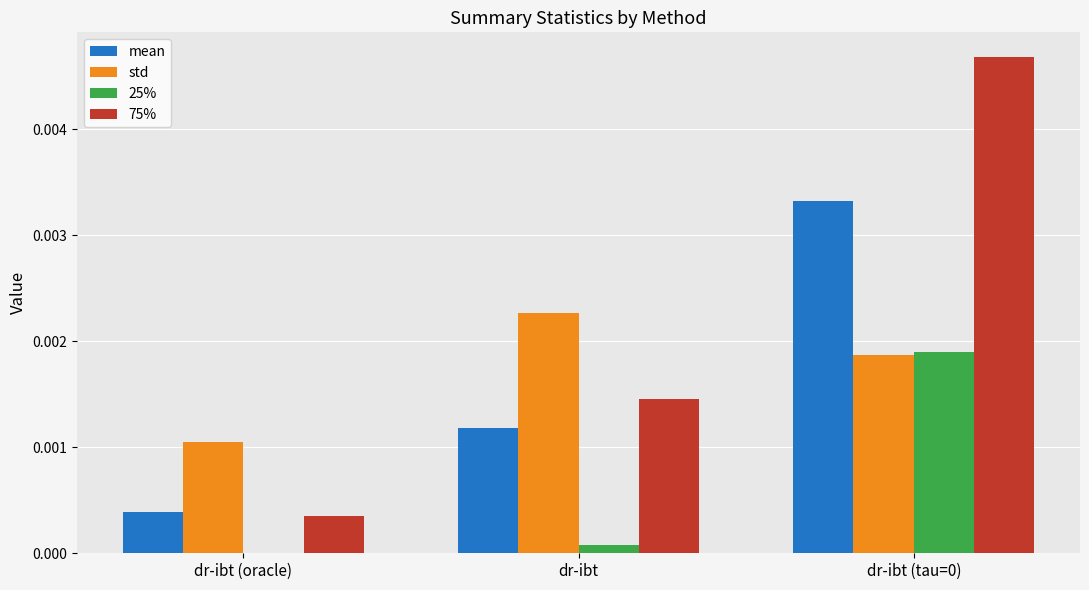

Which series changed the most between dr-ibt (oracle) and dr-ibt (tau=0)?

75%